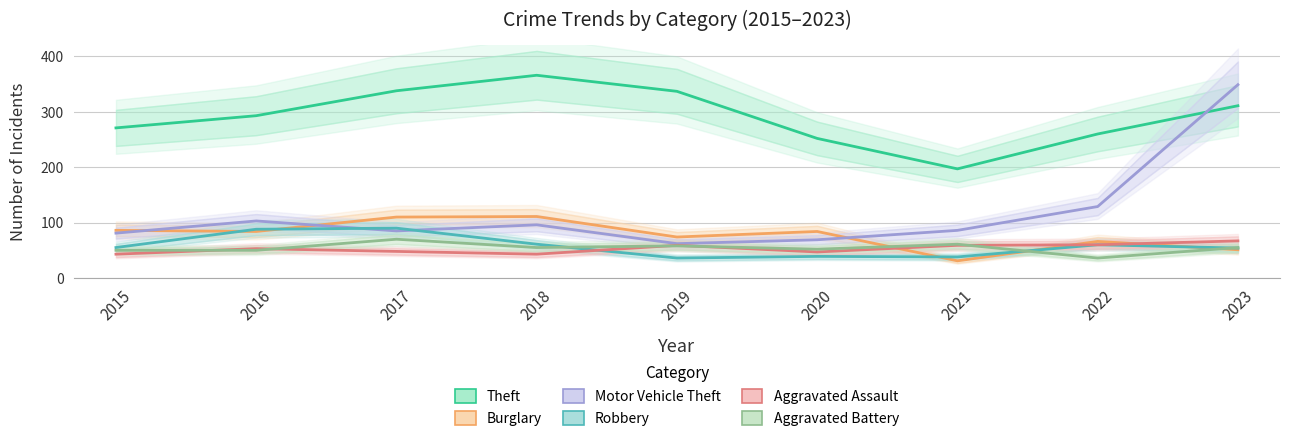

What is the value of the Motor Vehicle Theft point at the 1st from the left?

81